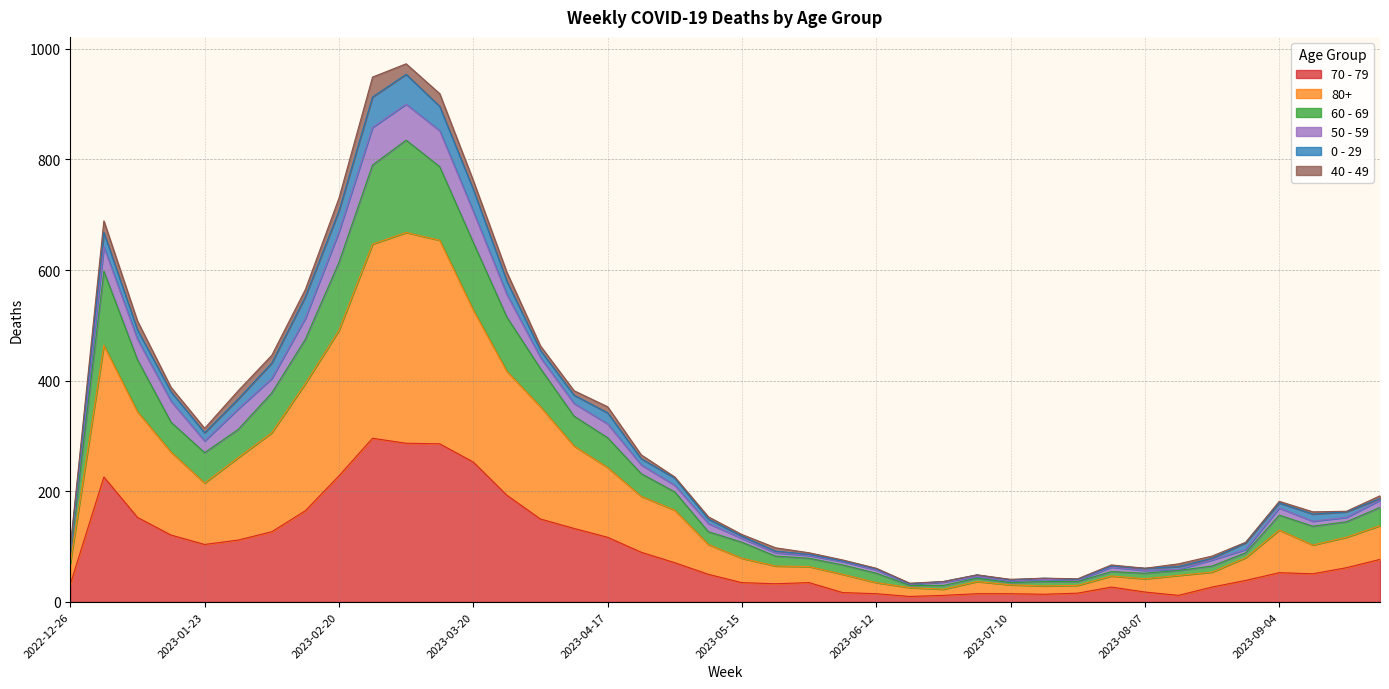

The 70 - 79 series shows 17 at 2023-06-05. True or false?

True